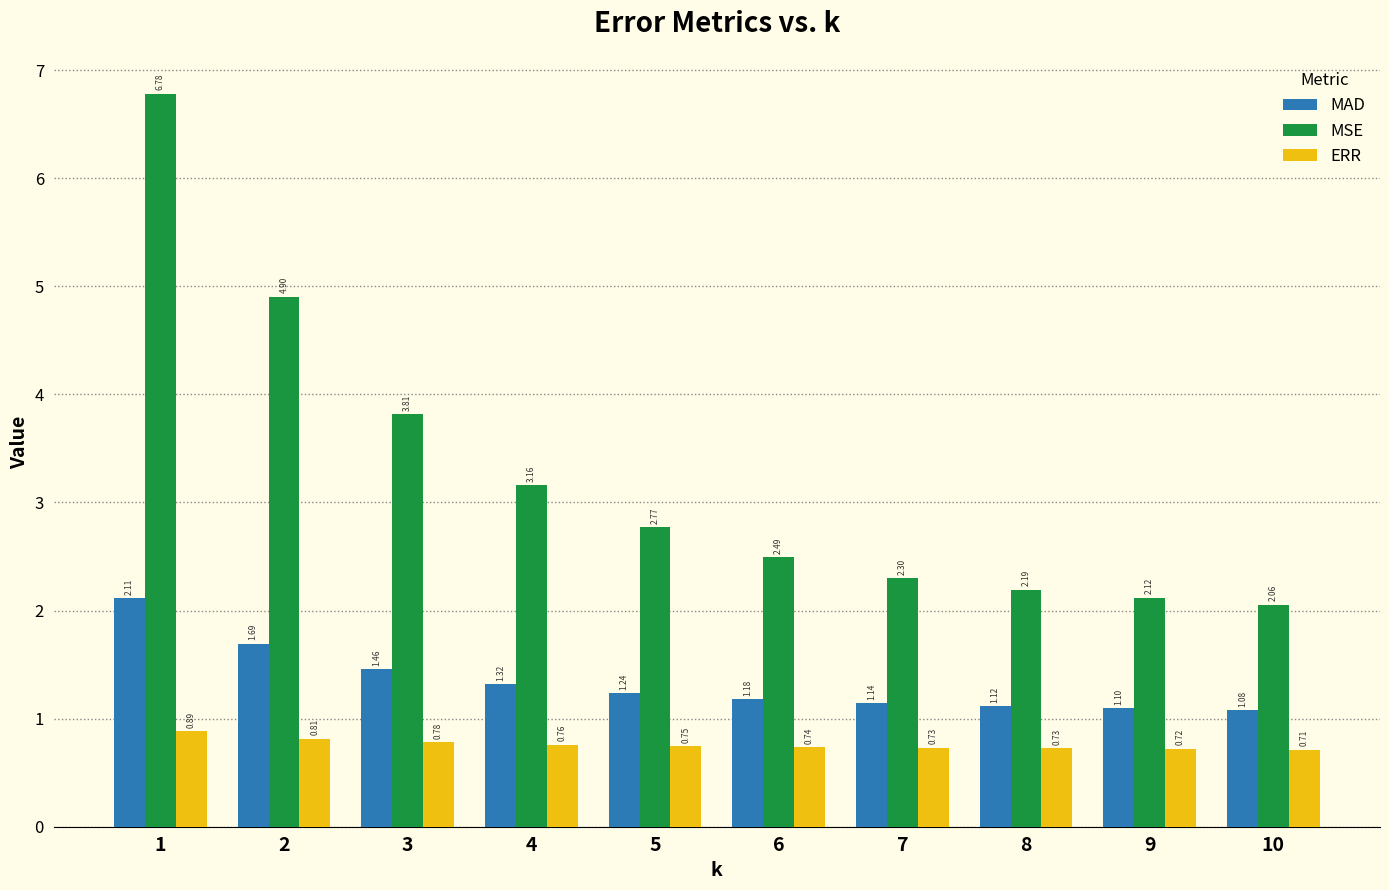

At which label does MSE reach its minimum?

10